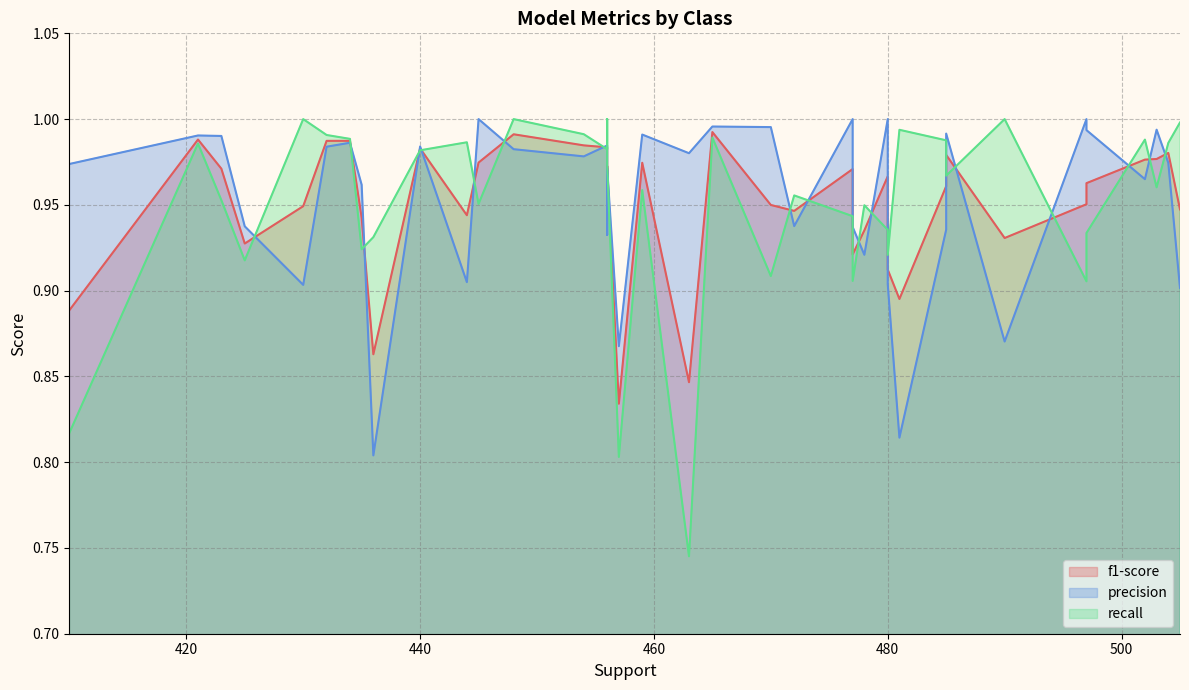

Is the value of recall at 421 greater than the value of f1-score at 425?

Yes